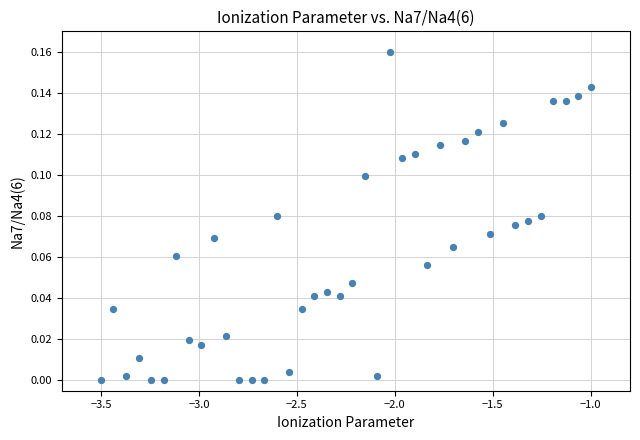

What is the range of X values (max minus min)?

2.5